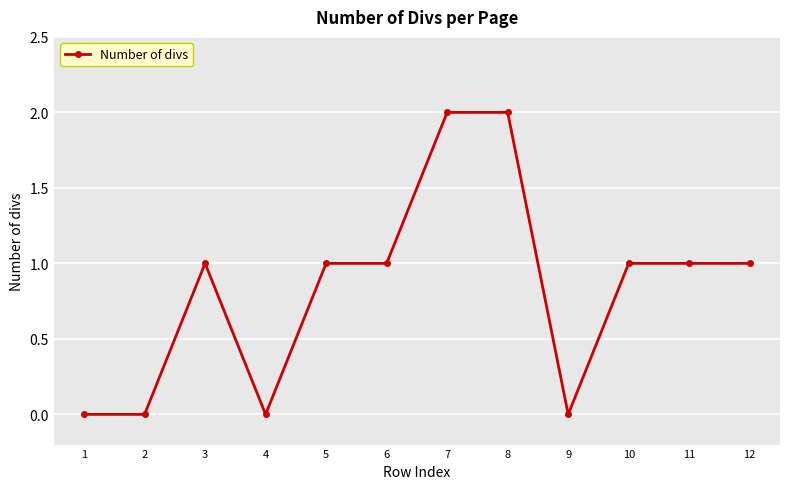

What is the sum of the values at 4 and 11?

1